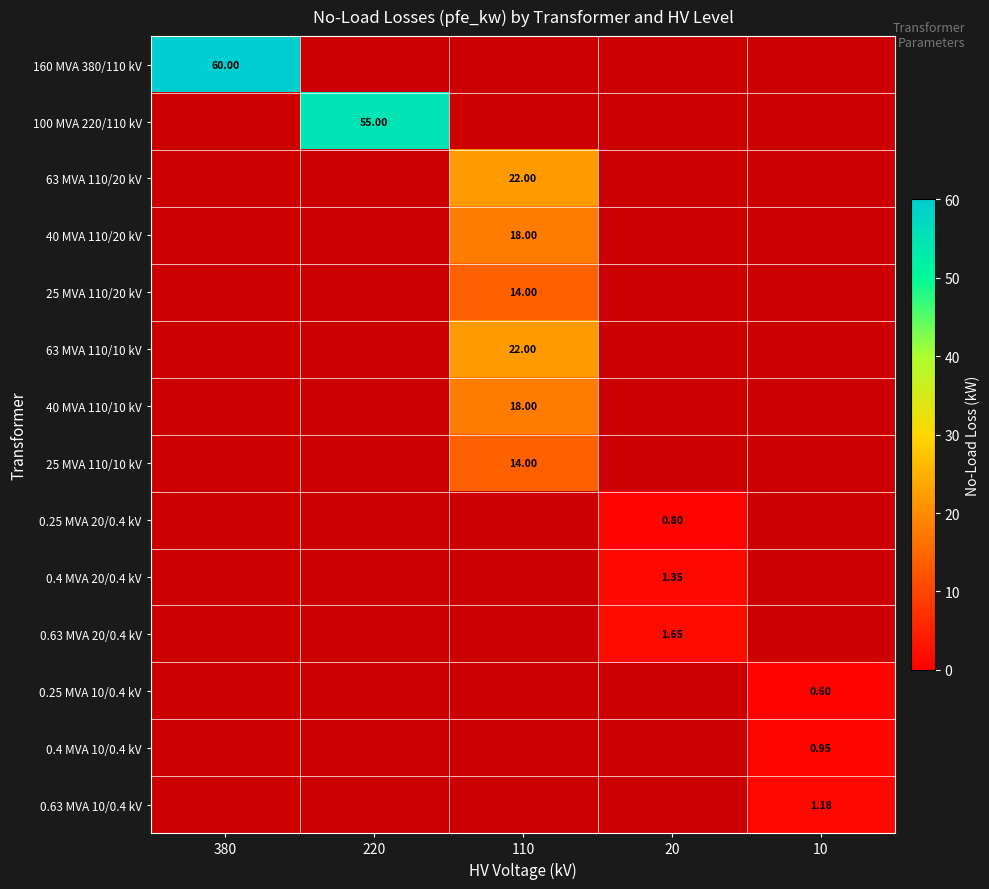

What is the maximum value for 0.25 MVA 10/0.4 kV?

0.6